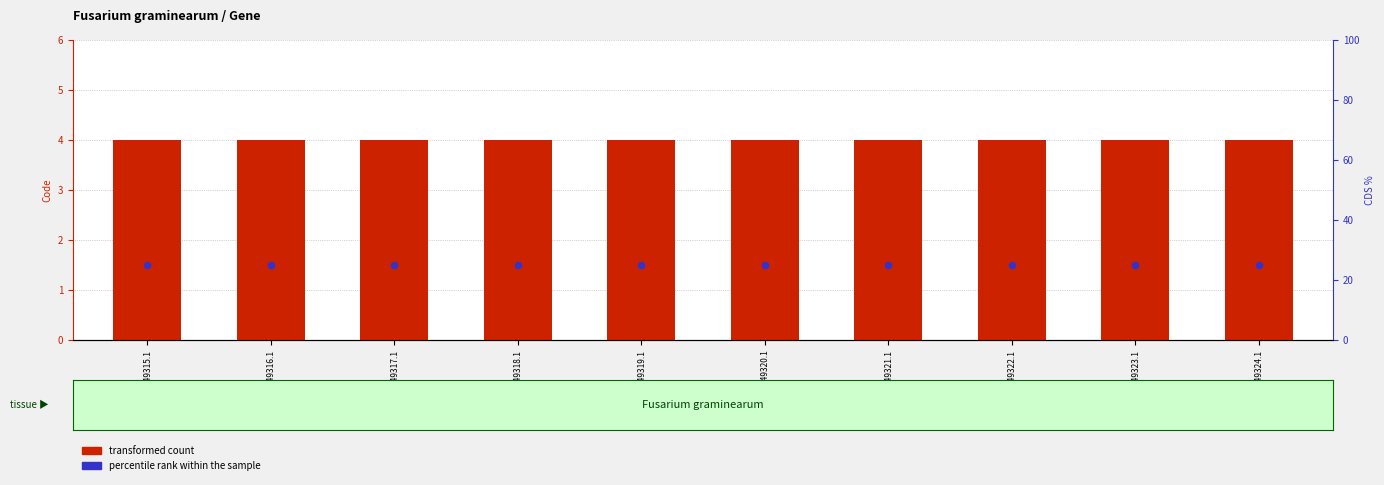

What is the total value across all series at YP_001249322.1?

29